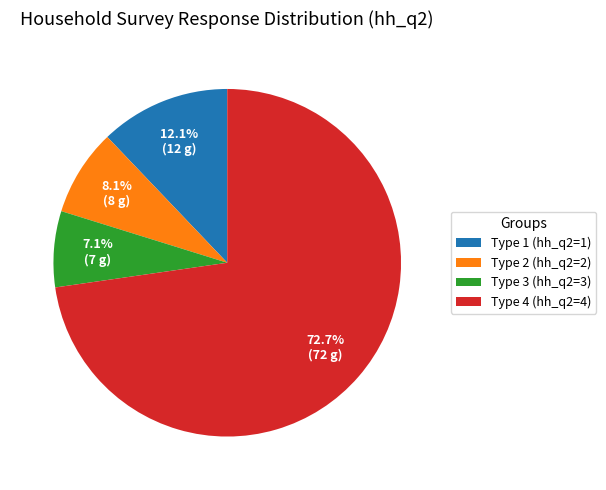

What percentage do Type 1 (hh_q2=1) and Type 4 (hh_q2=4) together represent?

84.8%